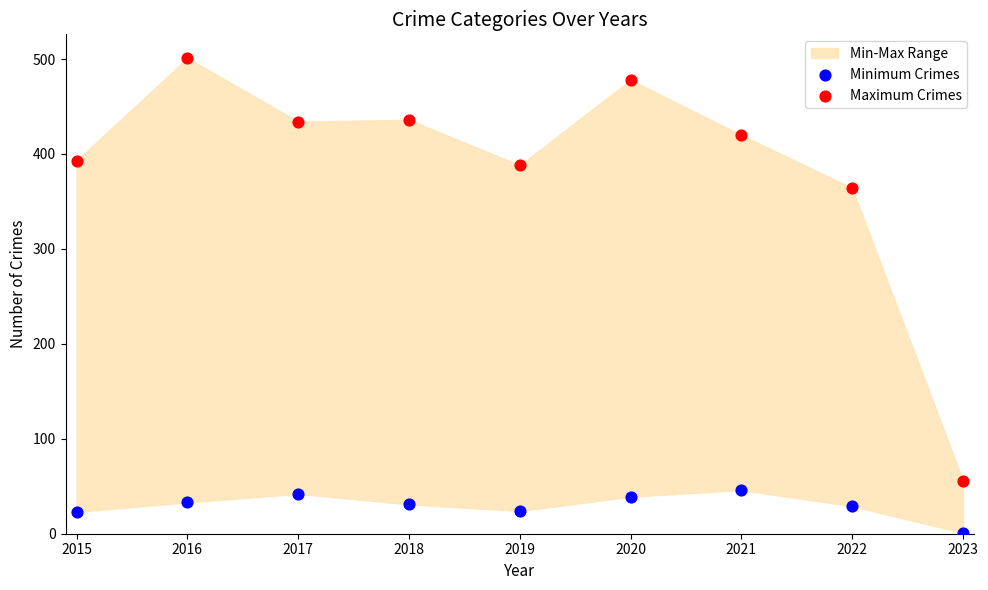

In the Maximum Crimes series, what Y value is closest to 278?

364